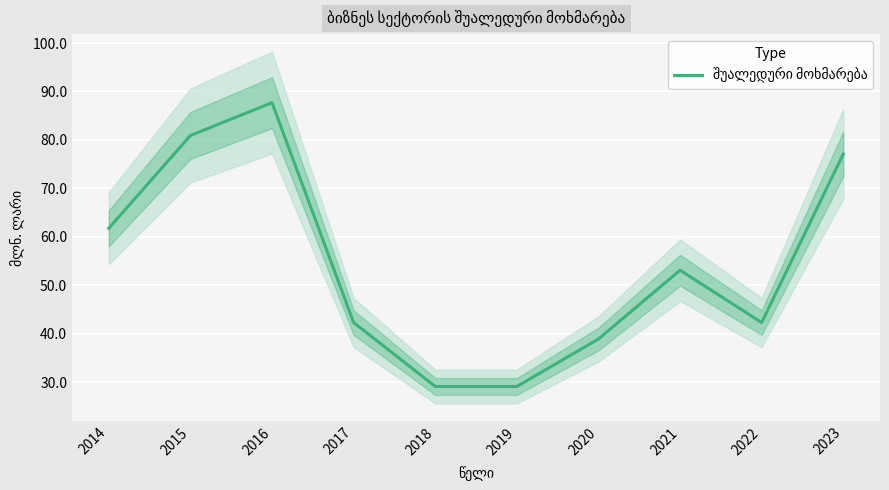

What is the difference between the maximum and minimum values?

58.6